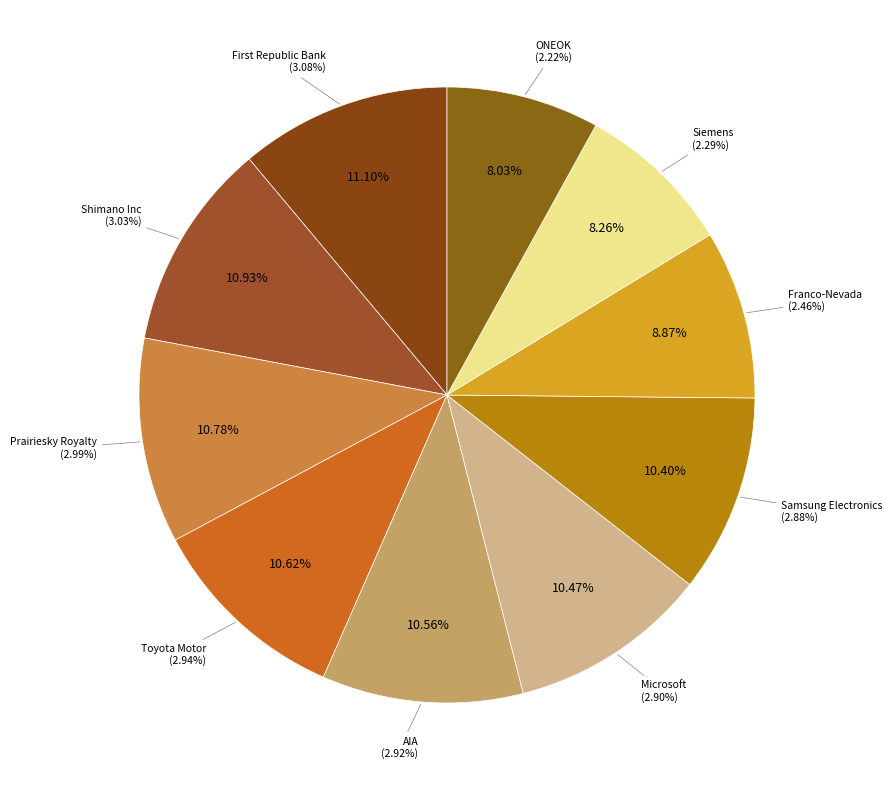

Is Shimano Inc the majority of the pie?

No